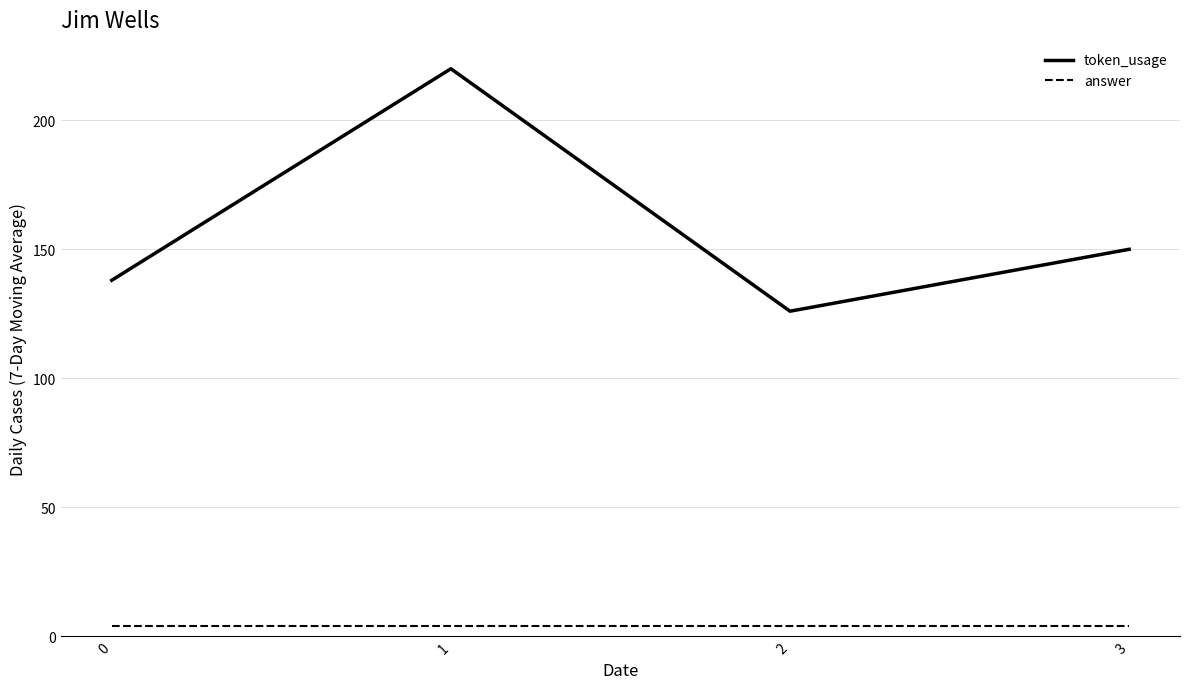

At 0, list the series in order from smallest to largest.

answer, token_usage